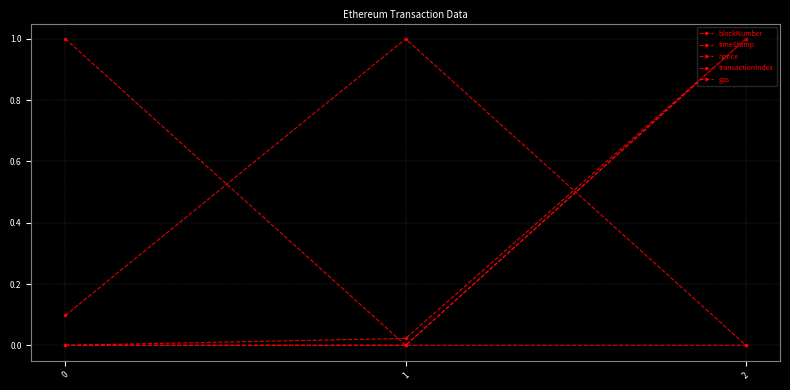

How many distinct data groups are displayed?

5